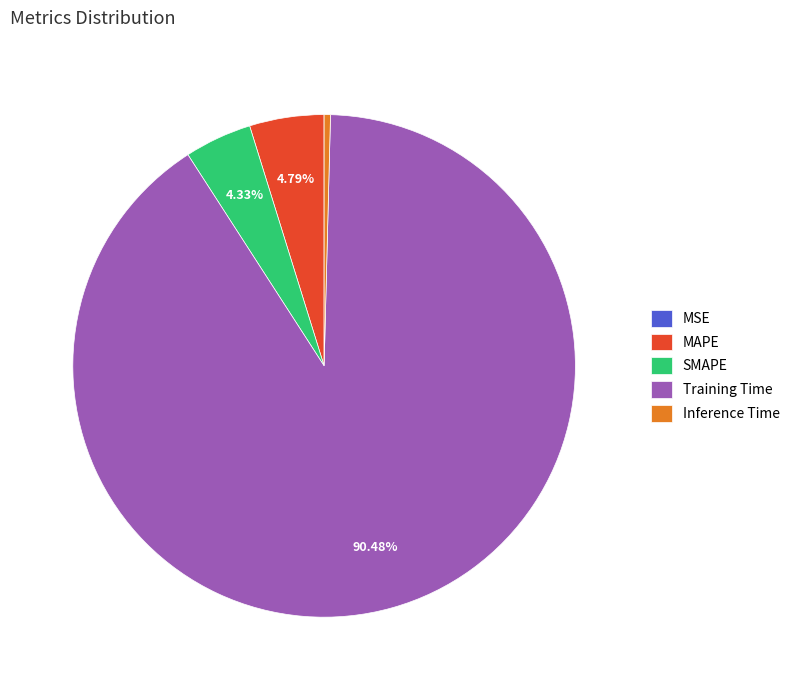

Which slice is the largest?

Training Time